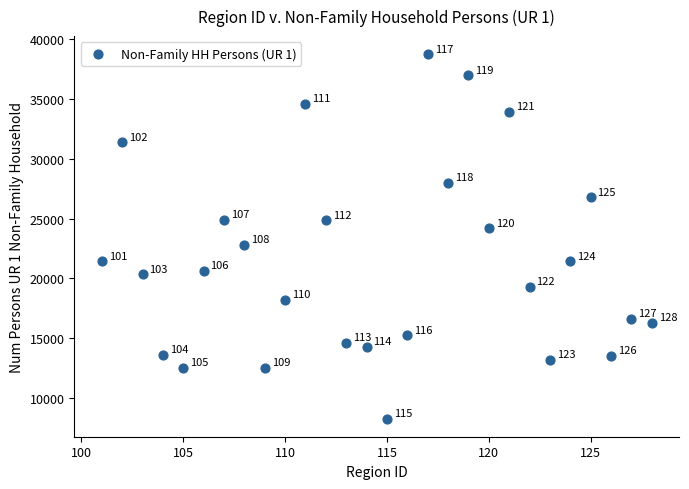

What is the range of Y values (max minus min)?

30396